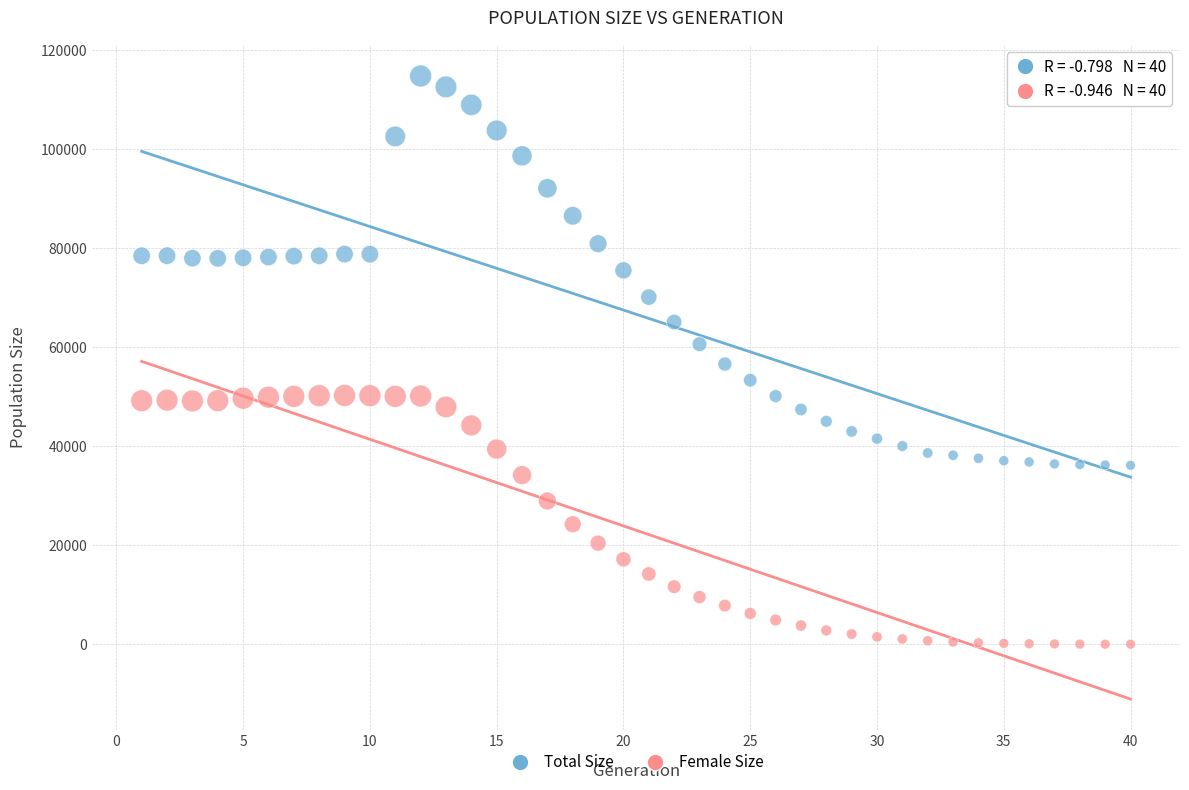

Which series has the largest Y range (max minus min)?

Total Size